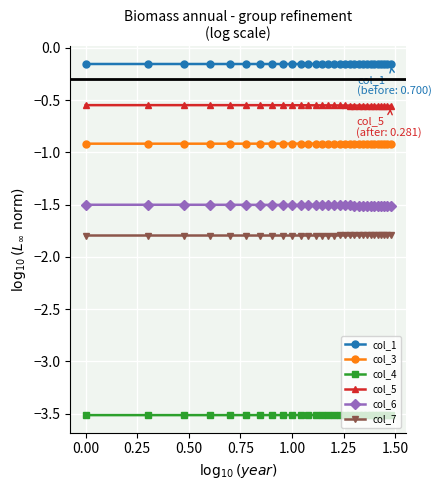

Which series has the largest total across all categories?

col_1